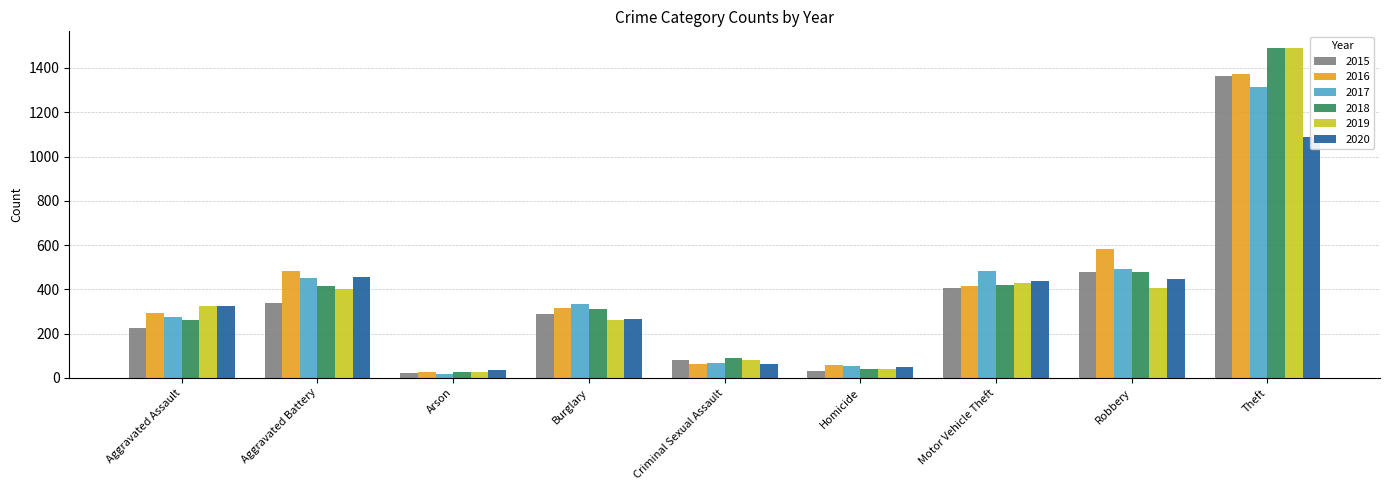

At which label is 2016 closest to 700?

Robbery